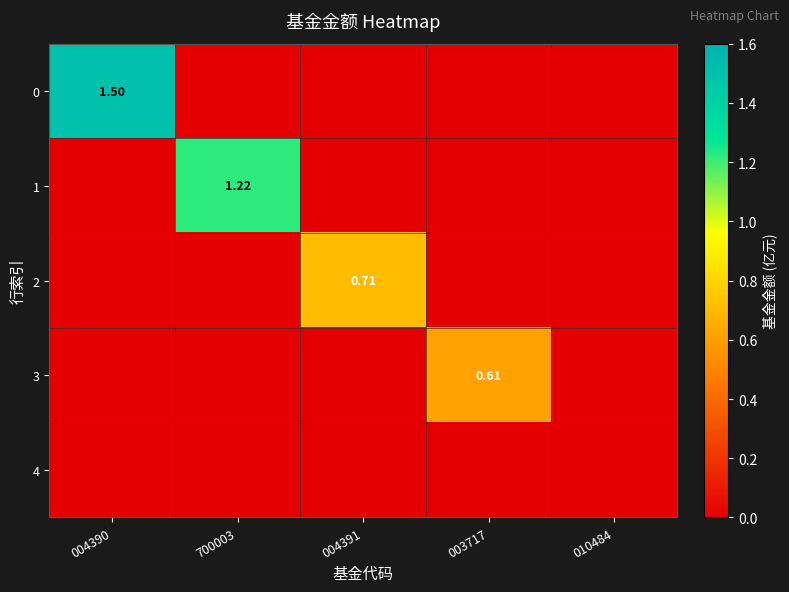

How many data points does each series have?

5